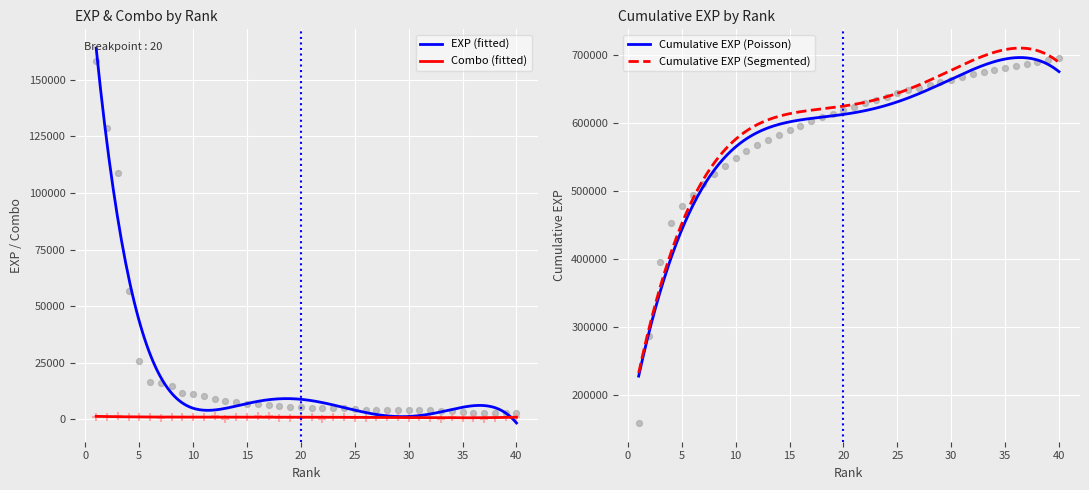

Which series has the largest total across all categories?

exp